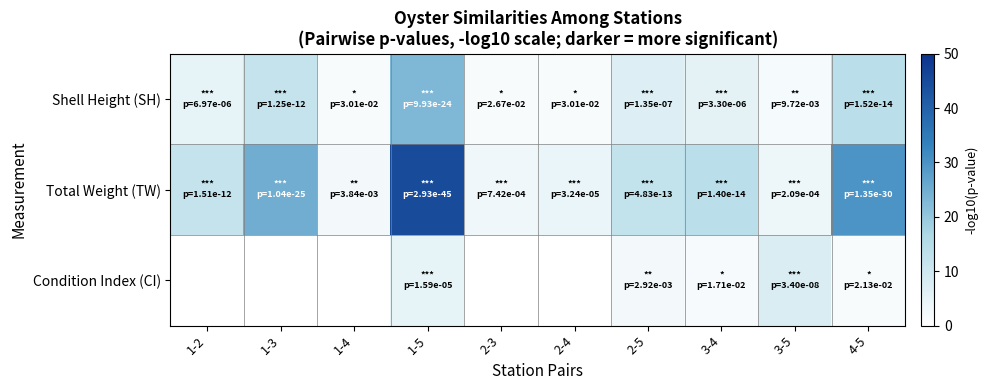

What is the greatest value displayed?

44.5